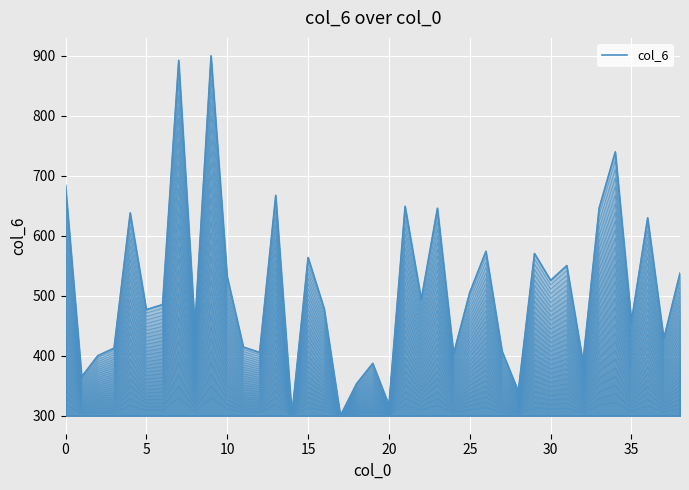

At which label is the value closest to 600?

26